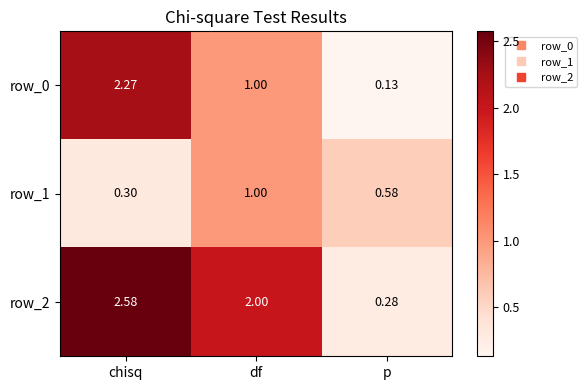

How many categories are shown in the chart?

3